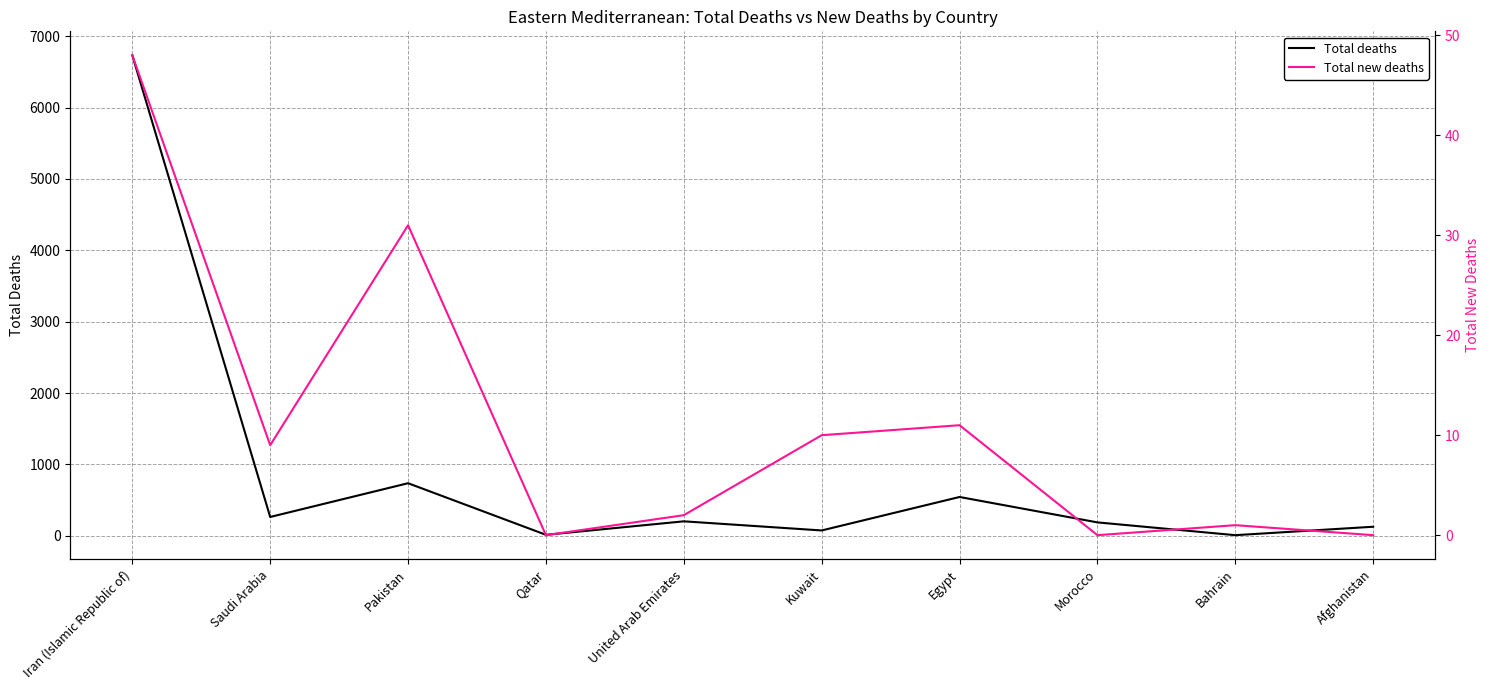

What is the difference between the Total new deaths values at Qatar and Kuwait?

10